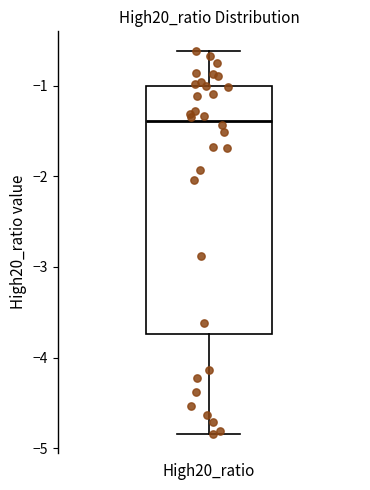

Read this box plot against the y-axis: the position of the median line, the range covered by the box, and the ends of both whiskers. The values are not printed on the chart, so give them approximately, as read against the axis.

median -1.4, box -3.7 to -1.0, whiskers -4.8 to -0.6